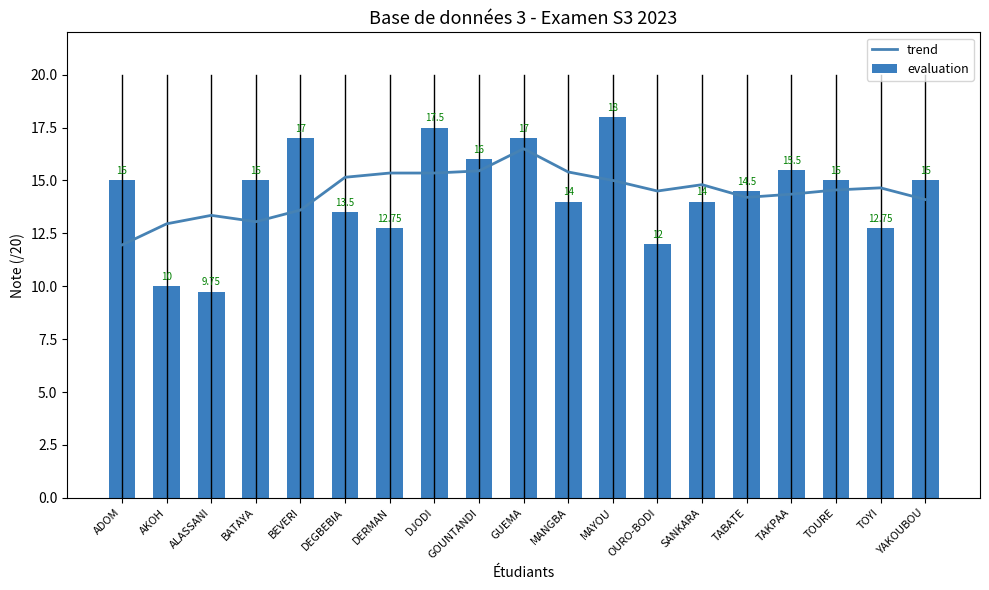

What is the minimum value shown in the chart?

9.8